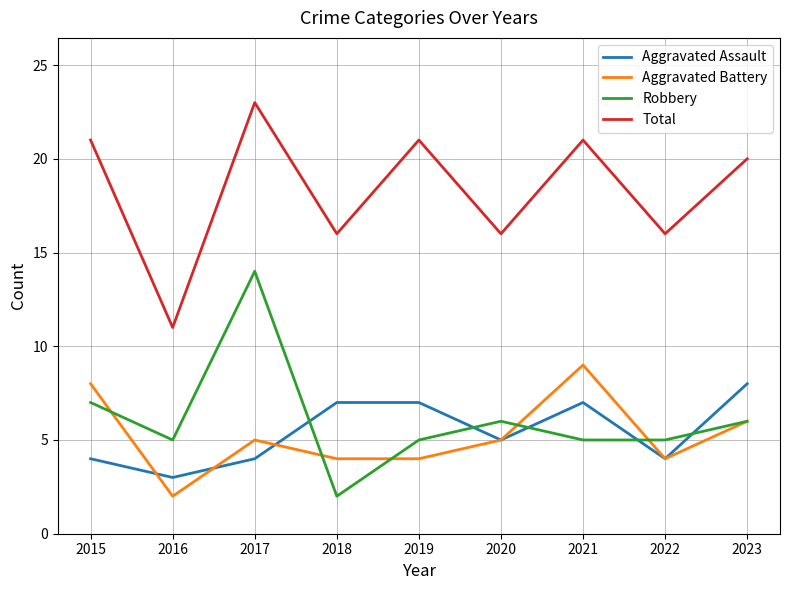

At which category does the chart reach its peak across all series?

2017